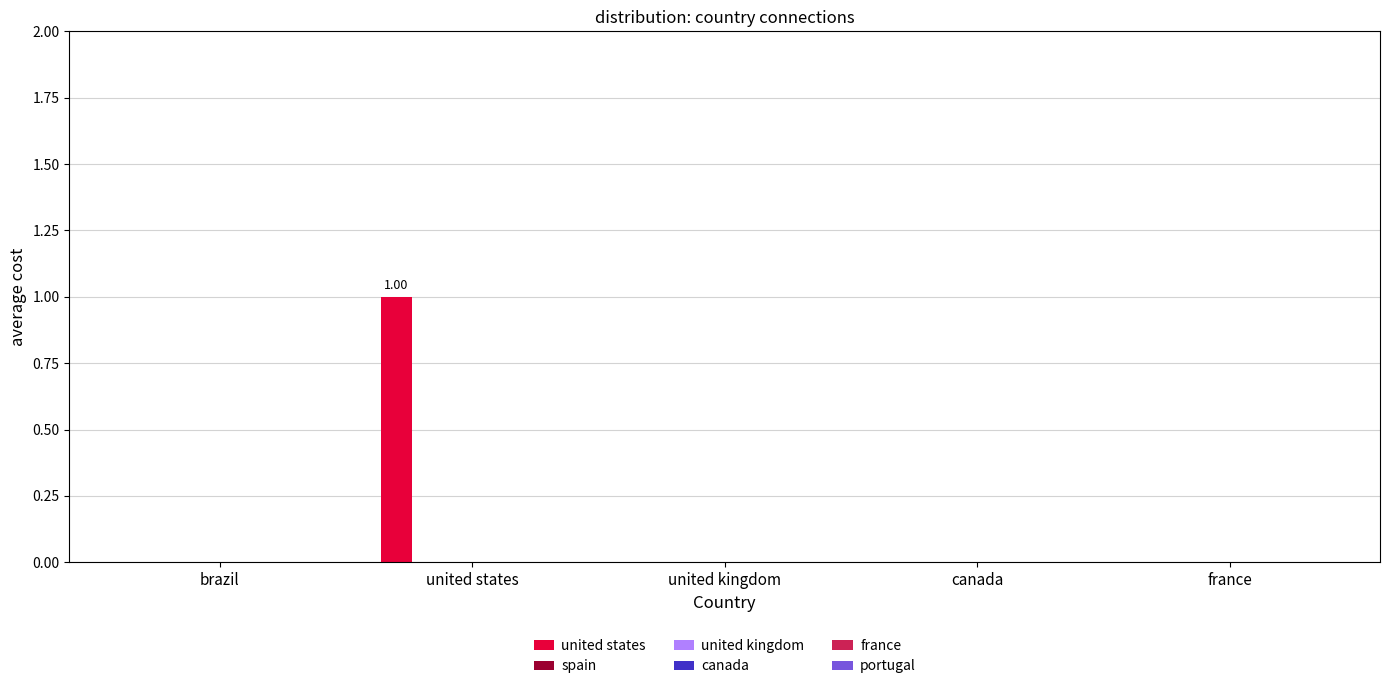

Are the bars horizontal?

No